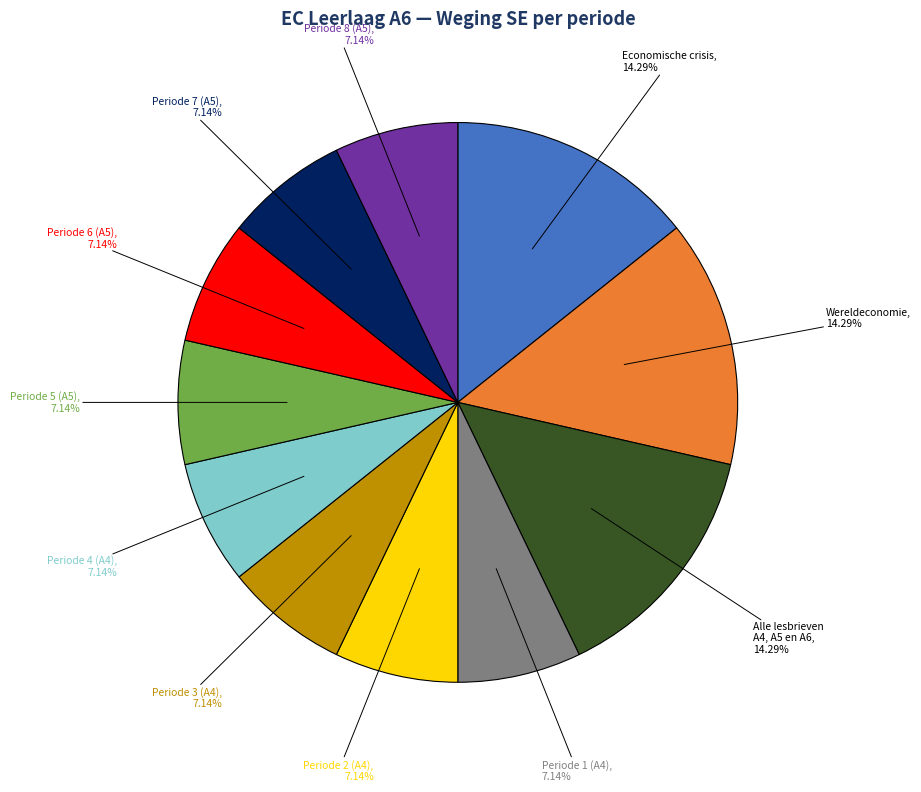

Is the sum of Periode 1 (A4) and Periode 7 (A5) greater than half?

No